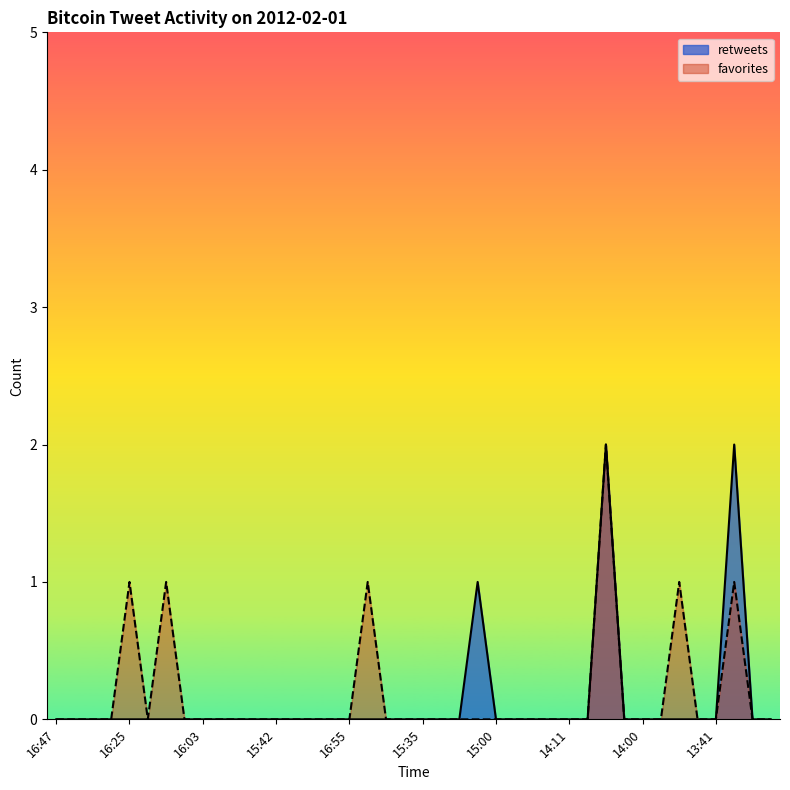

Which series has the largest range (max minus min)?

retweets